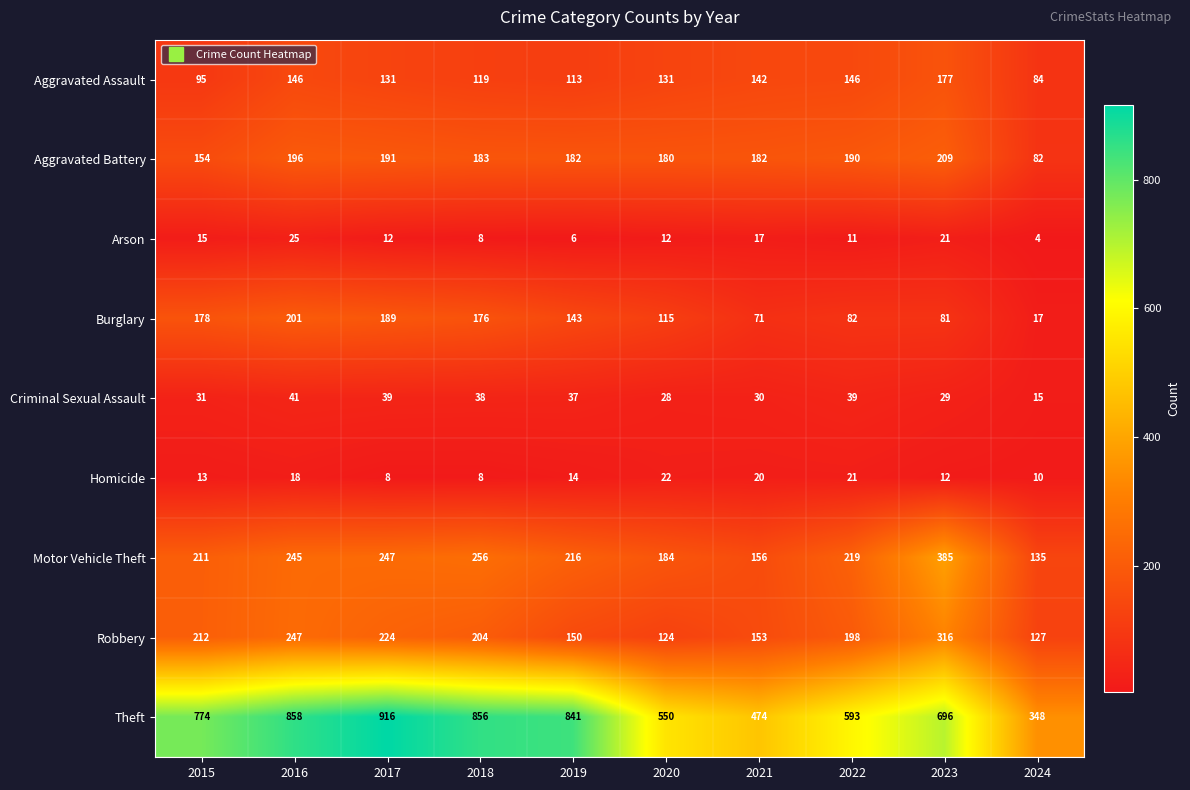

What is the difference between the Arson values at 2021 and 2022?

6